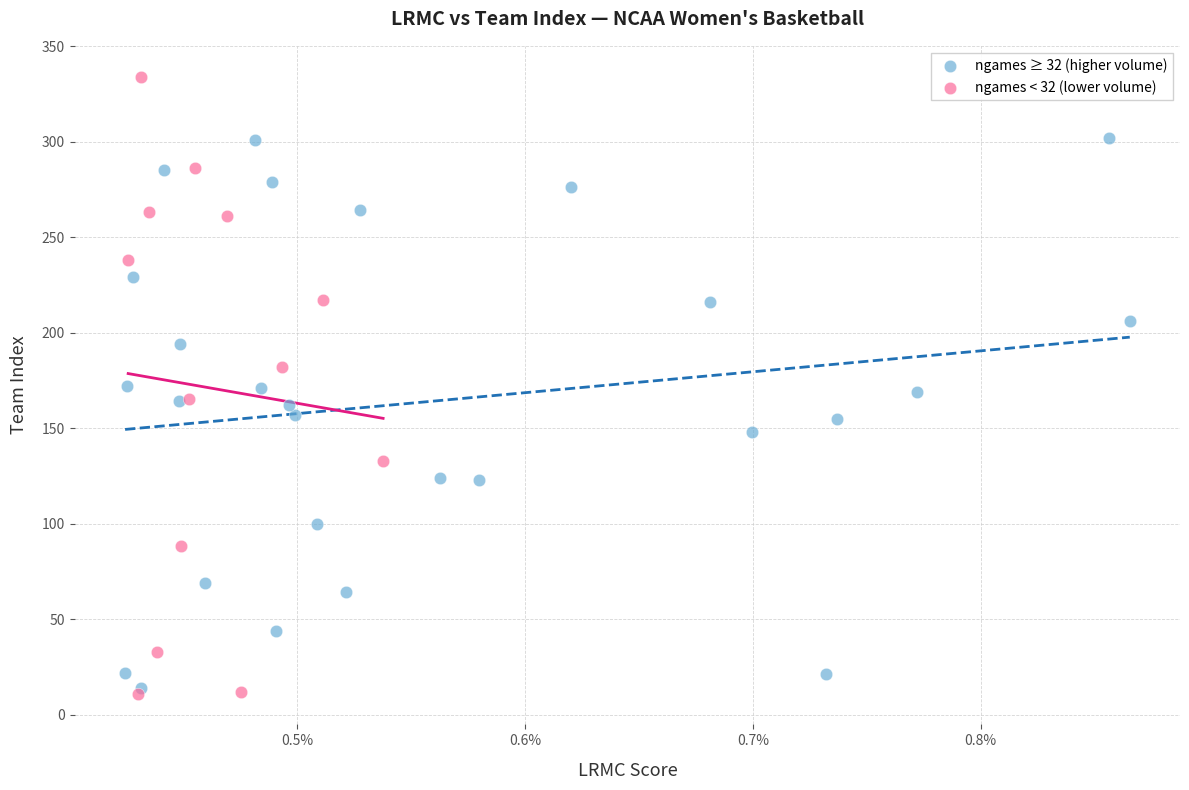

Which series has the largest Y range (max minus min)?

ngames < 32 (lower volume)